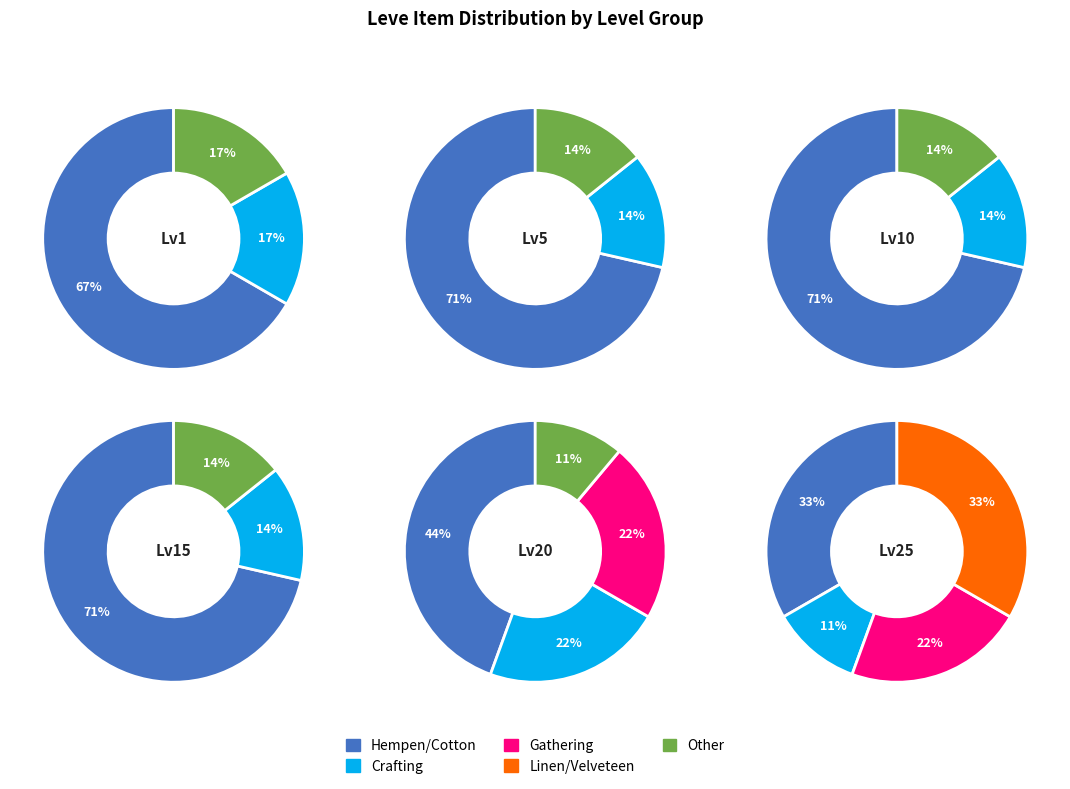

Is it true that 3 is 3% of the pie?

False